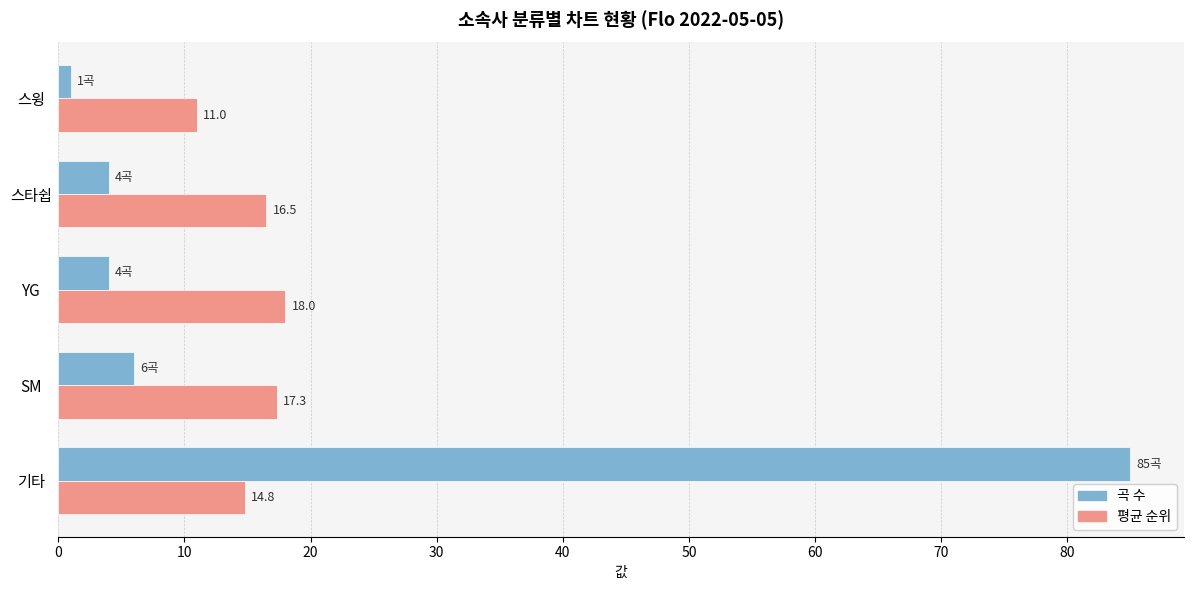

At YG, list the series in order from smallest to largest.

곡 수, 평균 순위